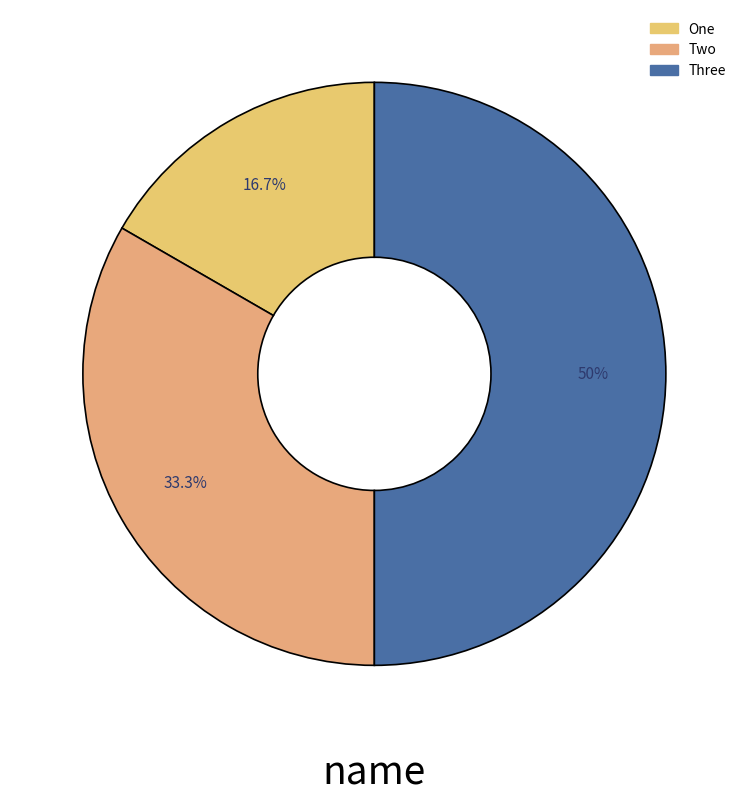

How many slices are in this pie chart?

3